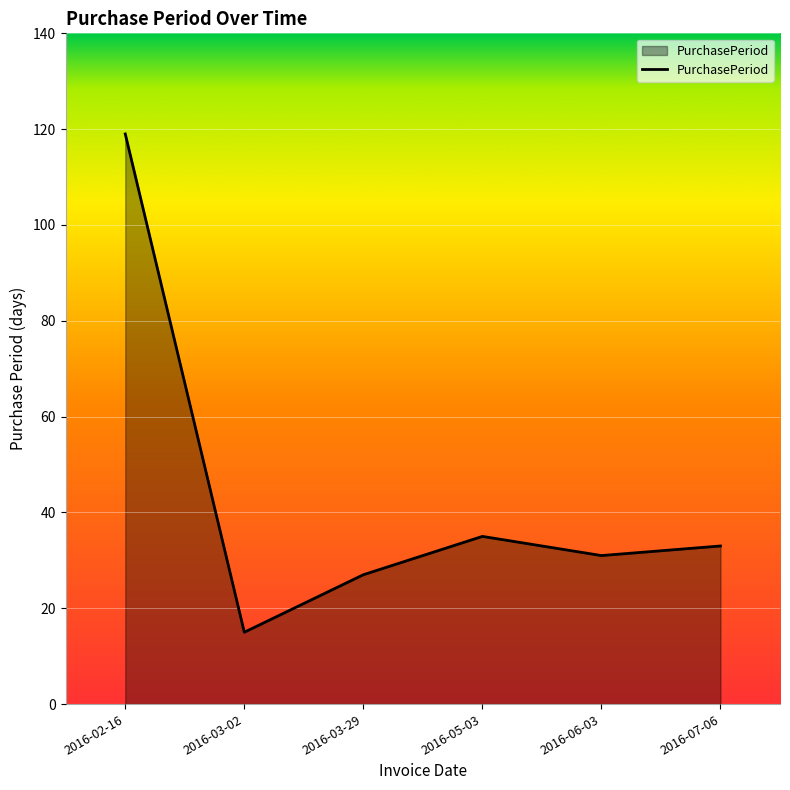

The chart shows a value of 35 at 2016-05-03. True or false?

True